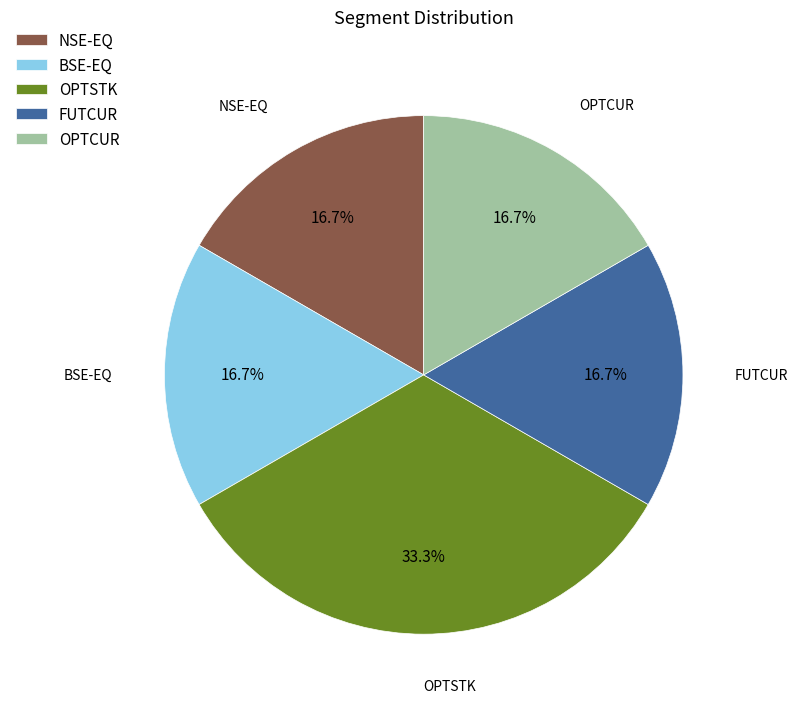

Is there a majority slice in this chart?

No